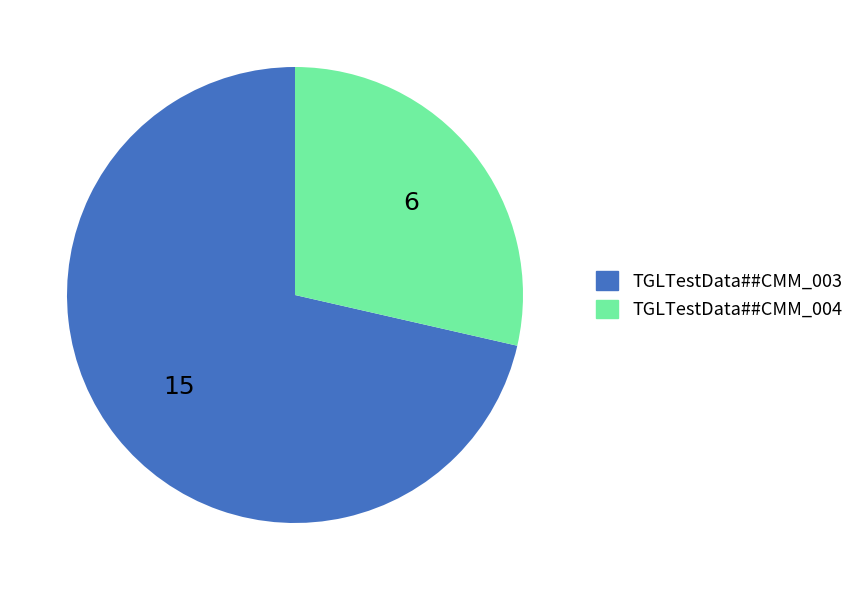

Is the sum of TGLTestData##CMM_003 and TGLTestData##CMM_004 greater than half?

Yes